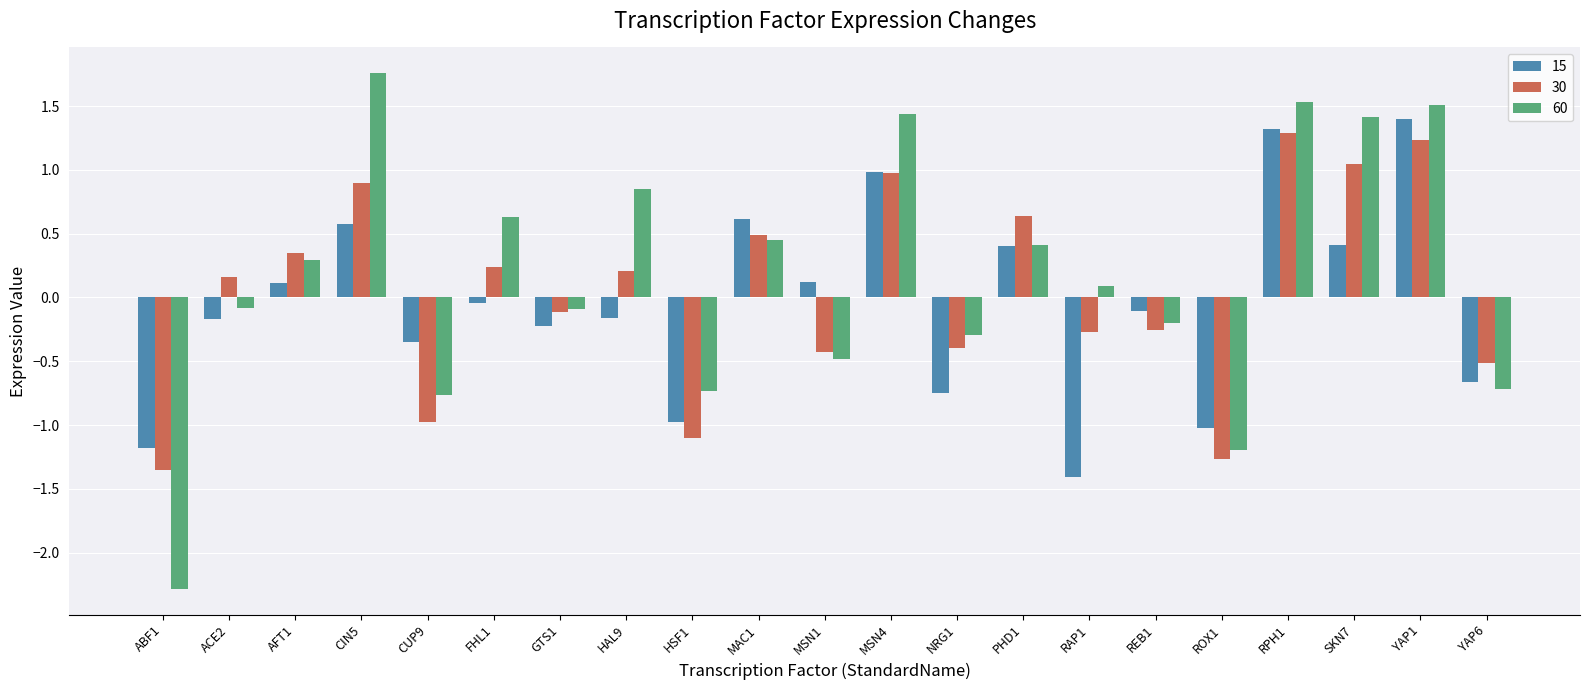

What is the label of the 14th bar from the left?

PHD1